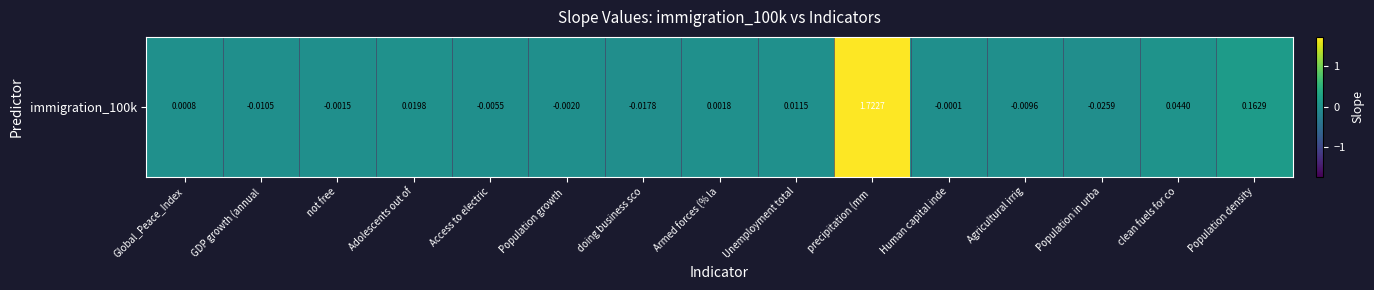

List the labels in order of value, smallest first.

Population in urba, doing business sco, GDP growth (annual, Agricultural irrig, Access to electric, Population growth , not free, Human capital inde, Global_Peace_Index, Armed forces (% la, Unemployment total, Adolescents out of, clean fuels for co, Population density, precipitation (mm 